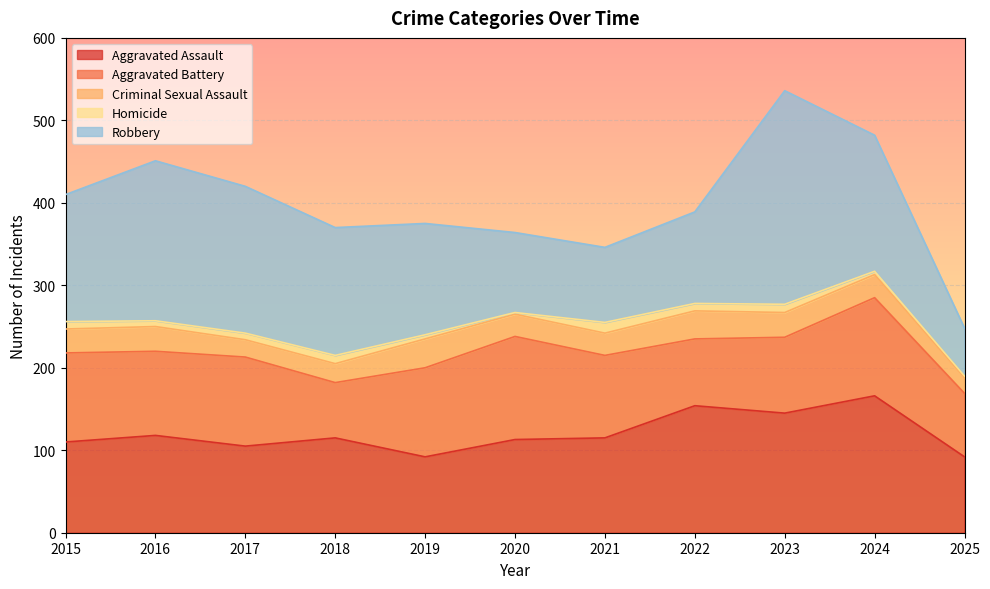

Is it true that Homicide equals 12 at 2015?

False